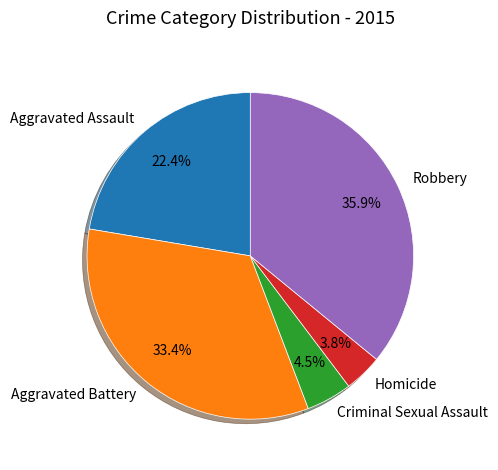

What percentage is NOT represented by Robbery?

64.1%